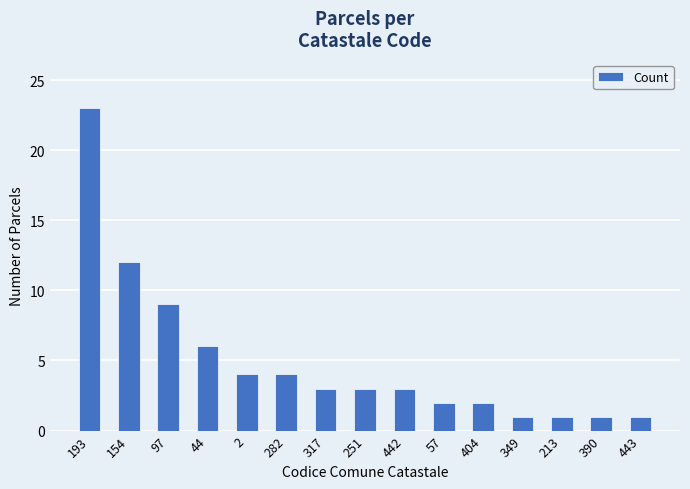

Reading left to right, extract all data points from this chart.

23	12	9	6	4	4	3	3	3	2	2	1	1	1	1